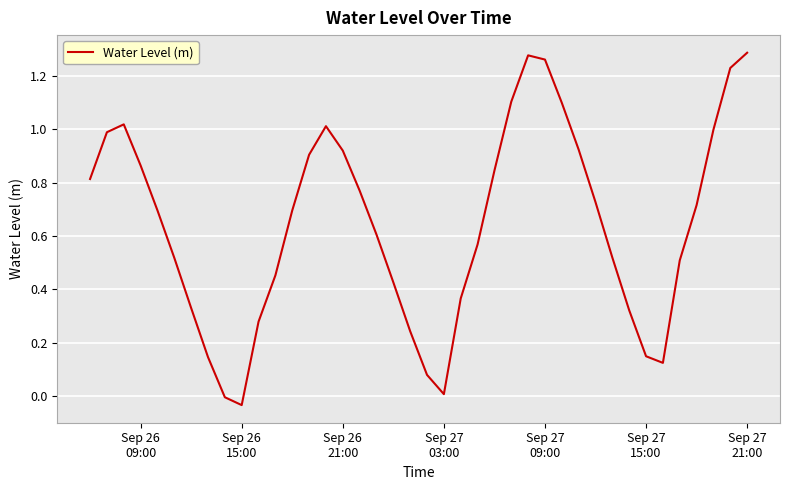

Reading left to right, transcribe all the data shown in this chart.

0.8	1.0	1.0	0.9	0.7	0.5	0.3	0.1	-0.0	-0.0	0.3	0.5	0.7	0.9	1.0	0.9	0.8	0.6	0.4	0.2	0.1	0.0	0.4	0.6	0.8	1.1	1.3	1.3	1.1	0.9	0.7	0.5	0.3	0.1	0.1	0.5	0.7	1.0	1.2	1.3